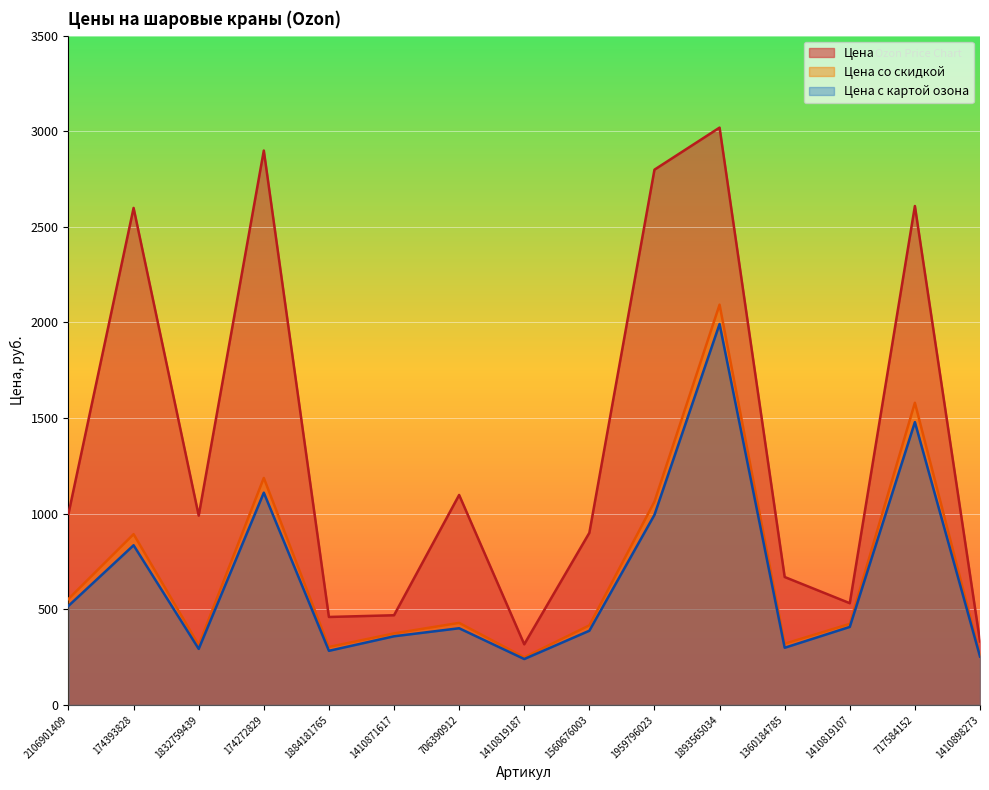

What are all the series names shown in the legend?

Цена, Цена со скидкой, Цена с картой озона